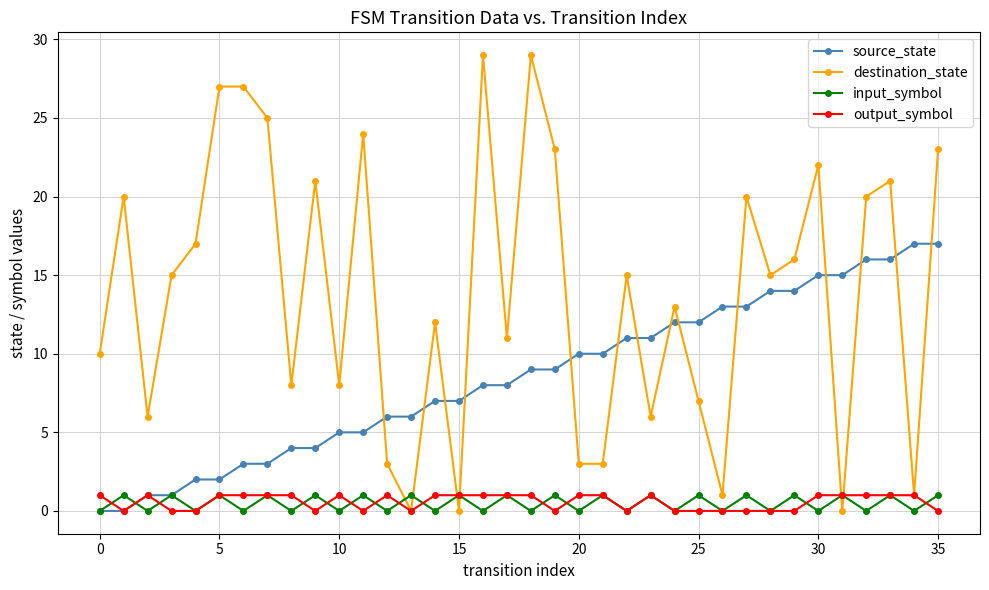

Which series has the widest spread of values?

destination_state